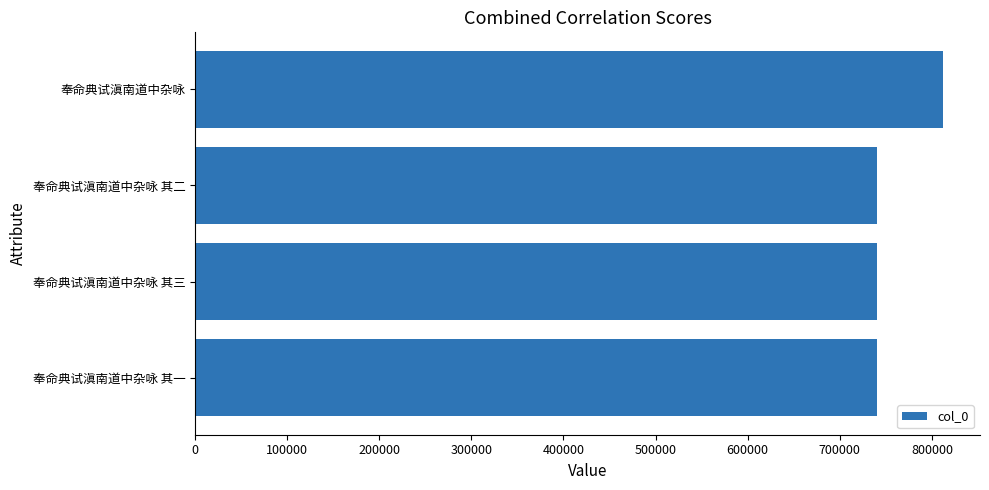

What is the maximum value shown in the chart?

811612